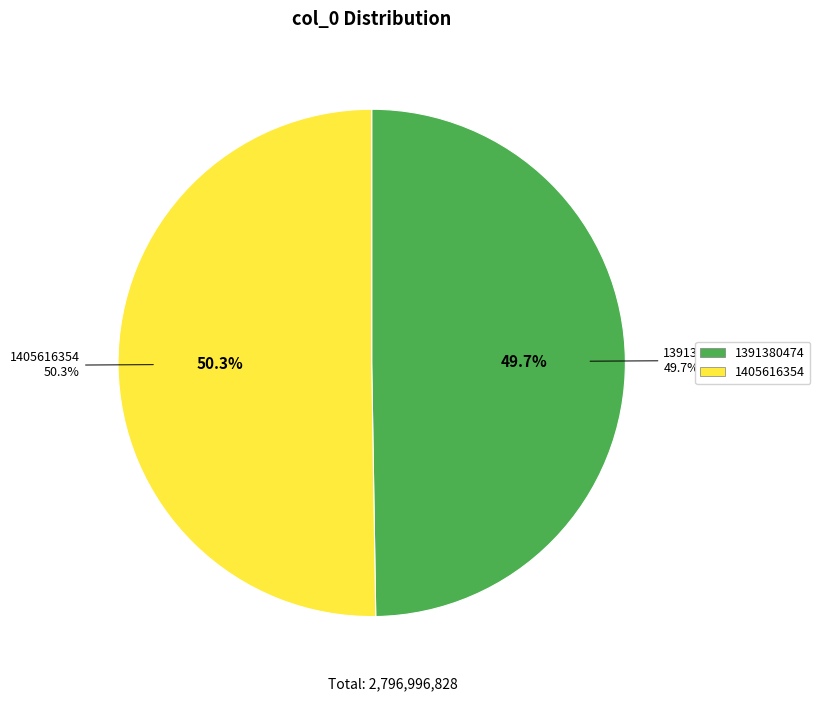

Rank the categories by value from highest to lowest.

1405616354, 1391380474